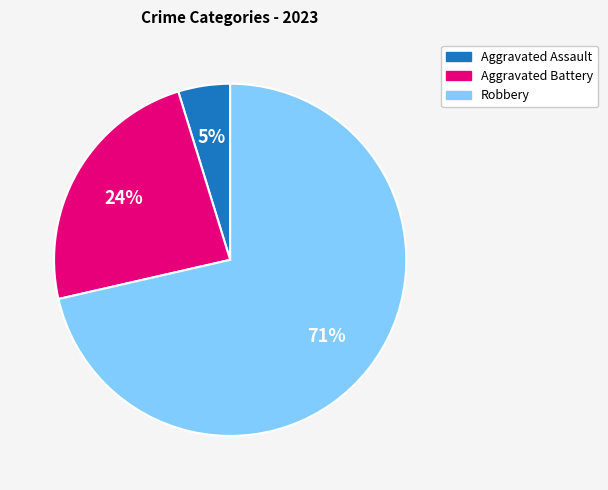

Is it true that Aggravated Battery is 24% of the pie?

True